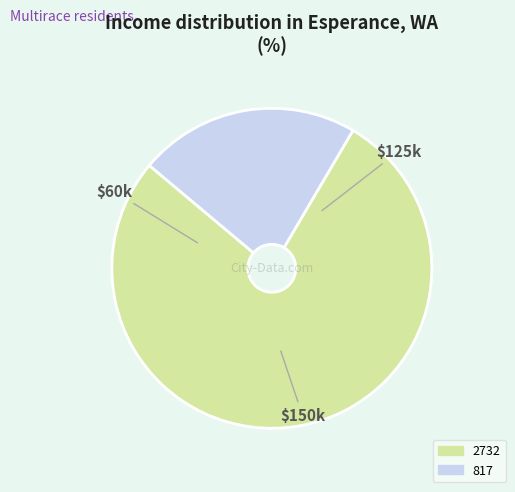

Which category has the biggest portion of the pie?

2732